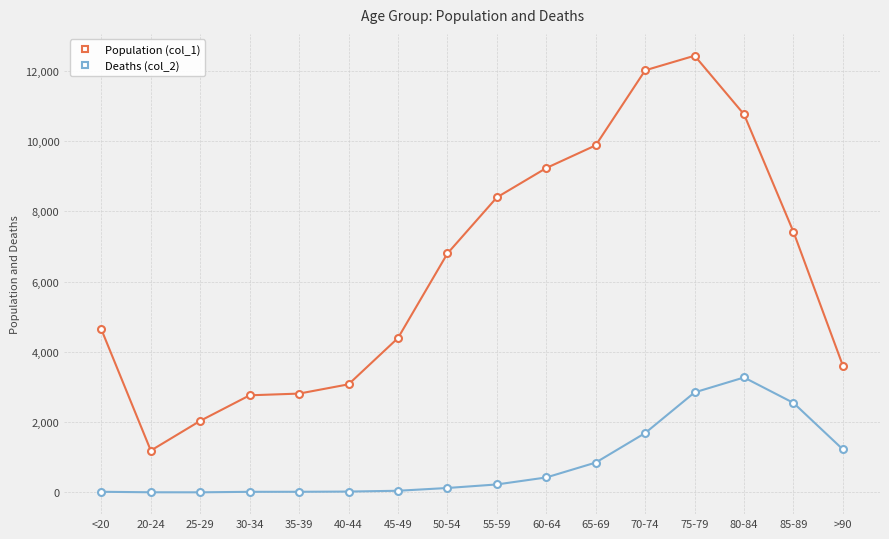

True or false: Deaths (col_2) and Population (col_1) intersect in this chart.

False